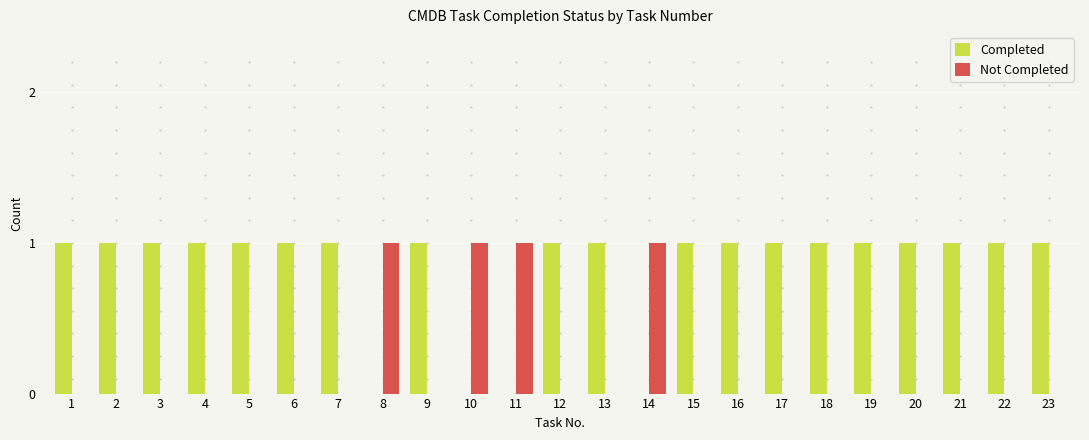

What is the sum of all Not Completed values?

4